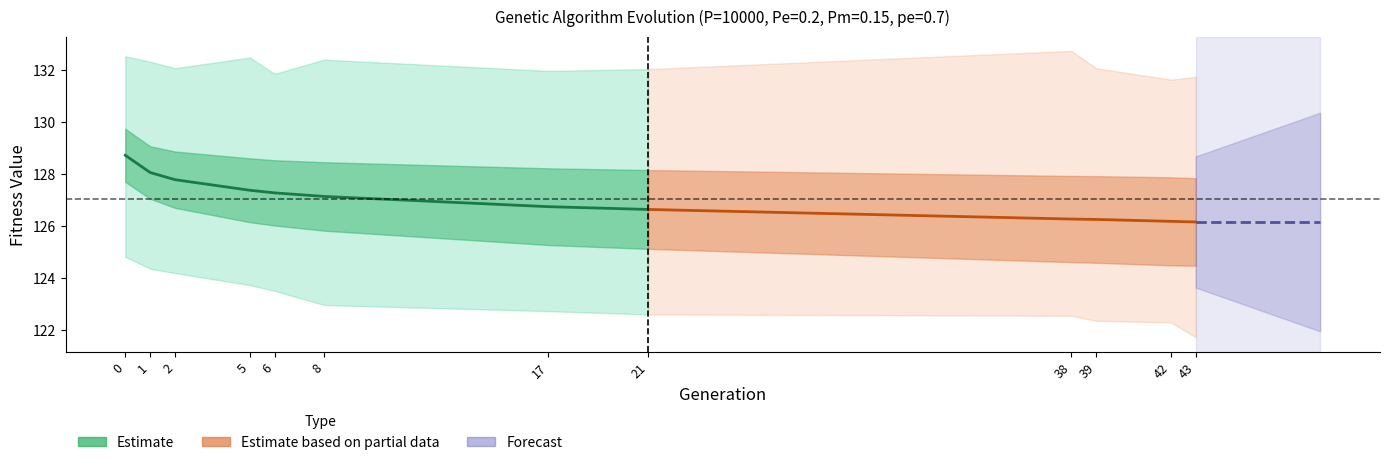

Reading left to right, extract all data points from this chart.

min: 124.8	124.3	124.2	123.7	123.5	122.9	122.7	122.6	122.5	122.3	122.3	121.7
max: 132.5	132.3	132.1	132.5	131.9	132.4	132.0	132.0	132.7	132.1	131.6	131.7
avg: 128.7	128.1	127.8	127.4	127.3	127.1	126.7	126.6	126.3	126.2	126.2	126.1
std: 1.0	1.0	1.1	1.2	1.3	1.3	1.5	1.5	1.7	1.7	1.7	1.7